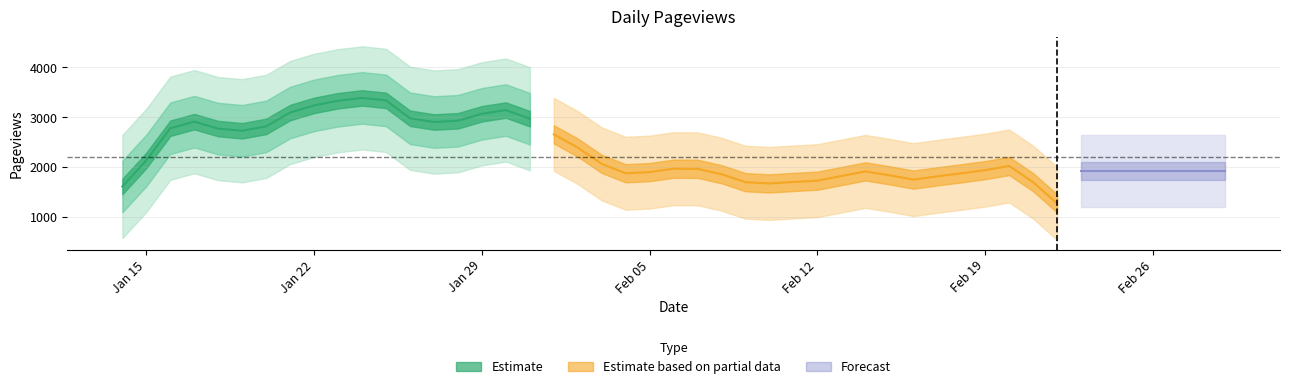

What position from the left is 2024-02-14?

32